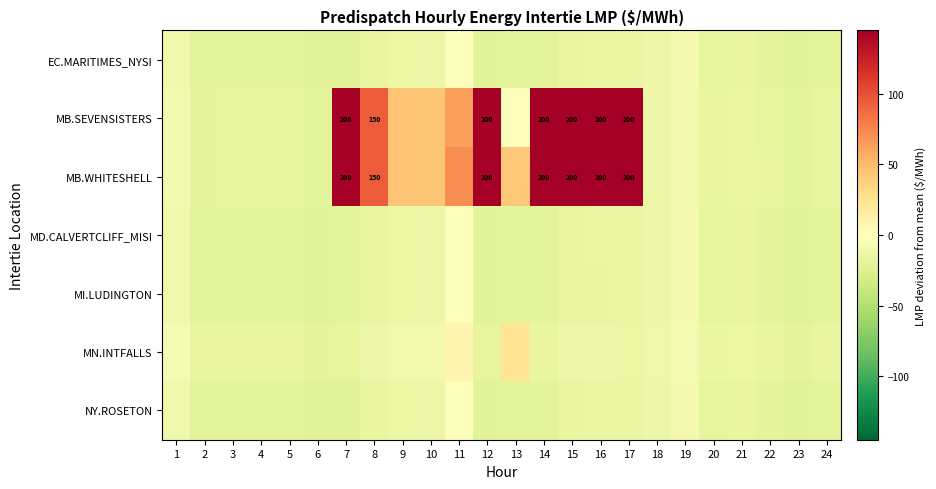

List the labels in order of NY.ROSETON value, smallest first.

23, 6, 12, 7, 13, 2, 5, 3, 4, 14, 24, 22, 20, 8, 21, 15, 16, 17, 9, 10, 18, 1, 19, 11